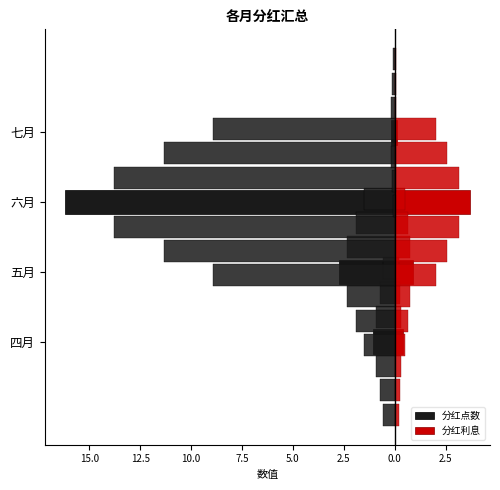

What is the value of the 分红利息 bar at the 4th from the left?

0.1